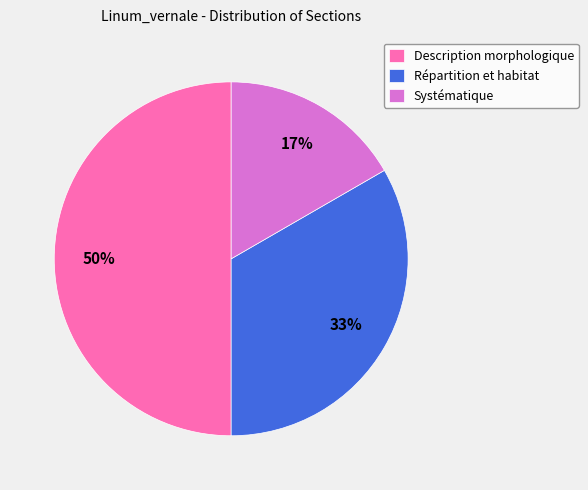

Which category has the smallest portion of the pie?

Systématique